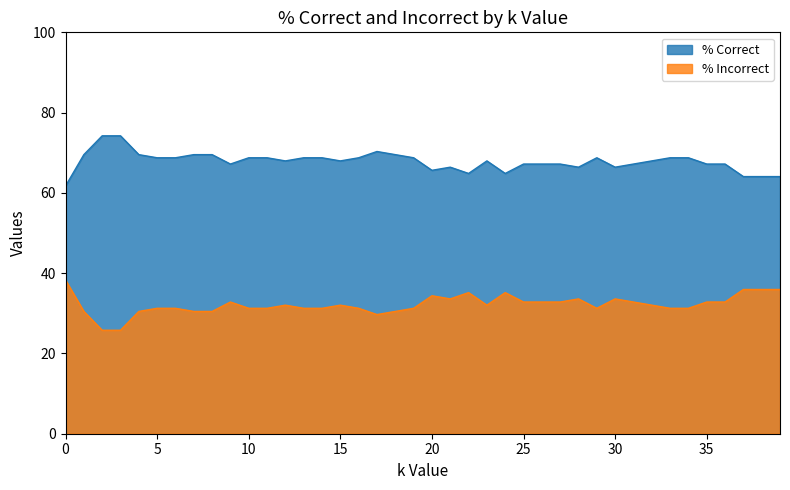

At how many categories does at least one series exceed 66?

33